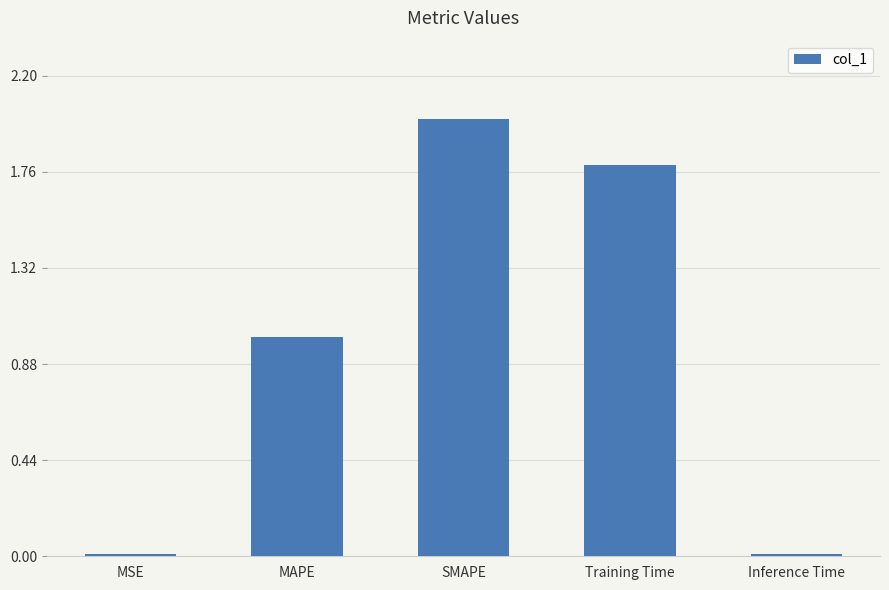

What is the maximum value shown in the chart?

2.0